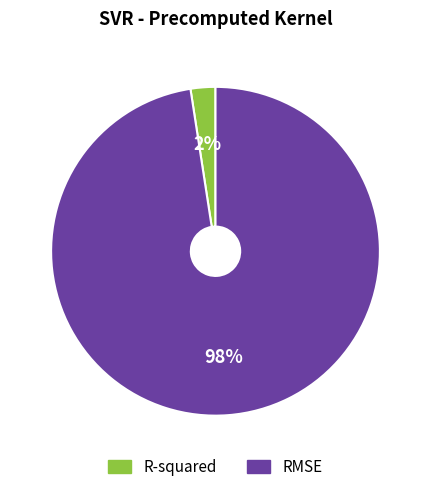

Between RMSE and R-squared, which is larger?

RMSE